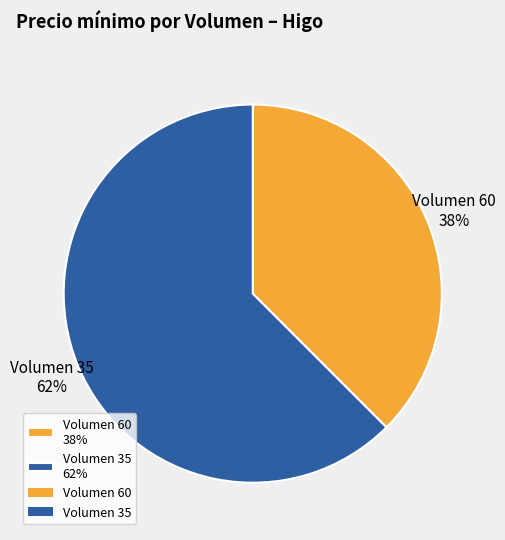

To the nearest percent, what is the average slice percentage?

50%